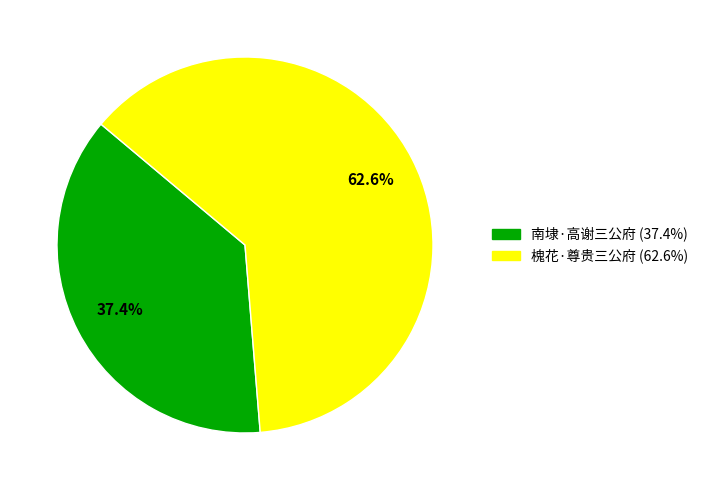

Which slice is the largest?

槐花·尊贵三公府